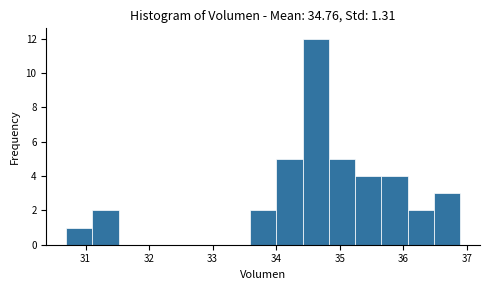

How tall is the bar that spans 34.4 to 34.8 on the x-axis? Neither the bar edges nor the heights are printed on the chart, so give them approximately, as read against the axes.

12